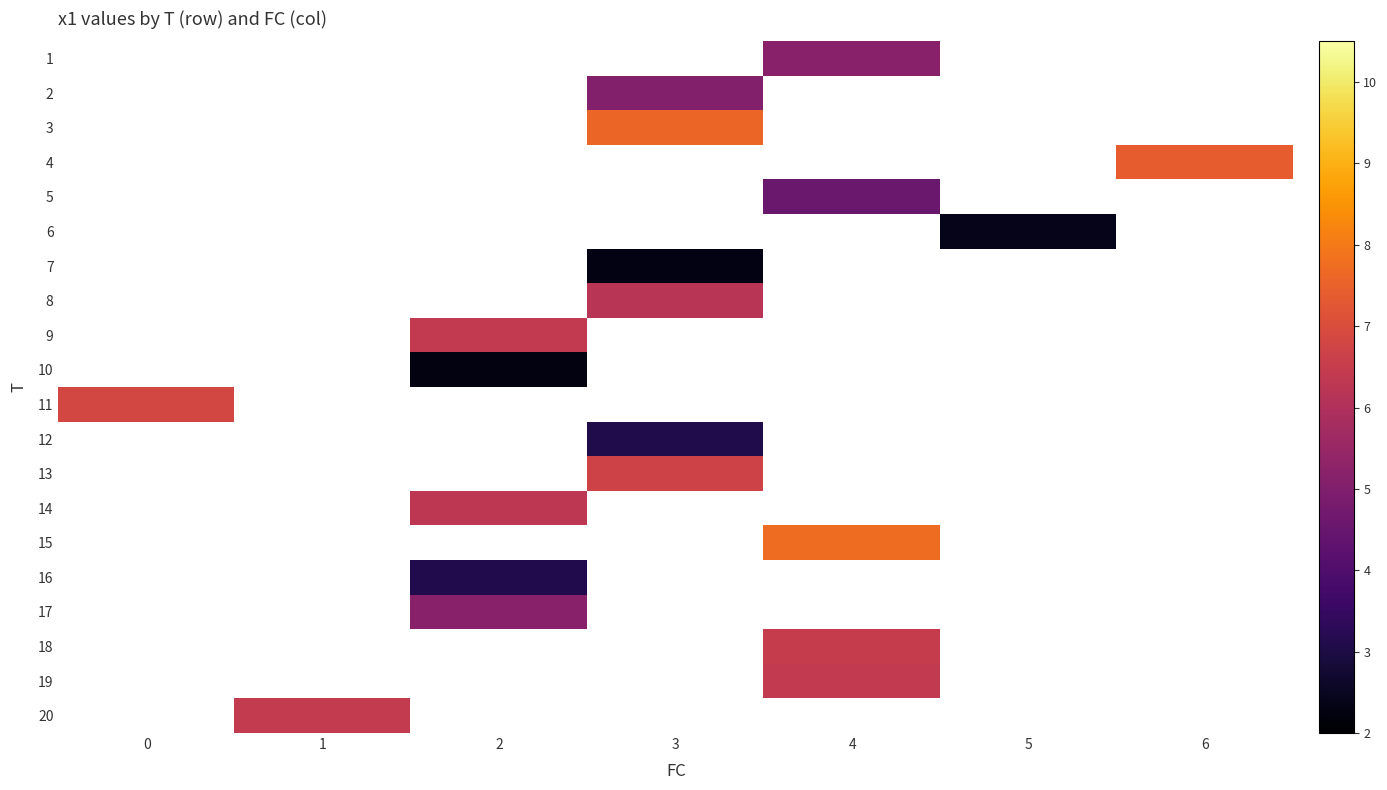

Between 6 and 5, which is larger?

5